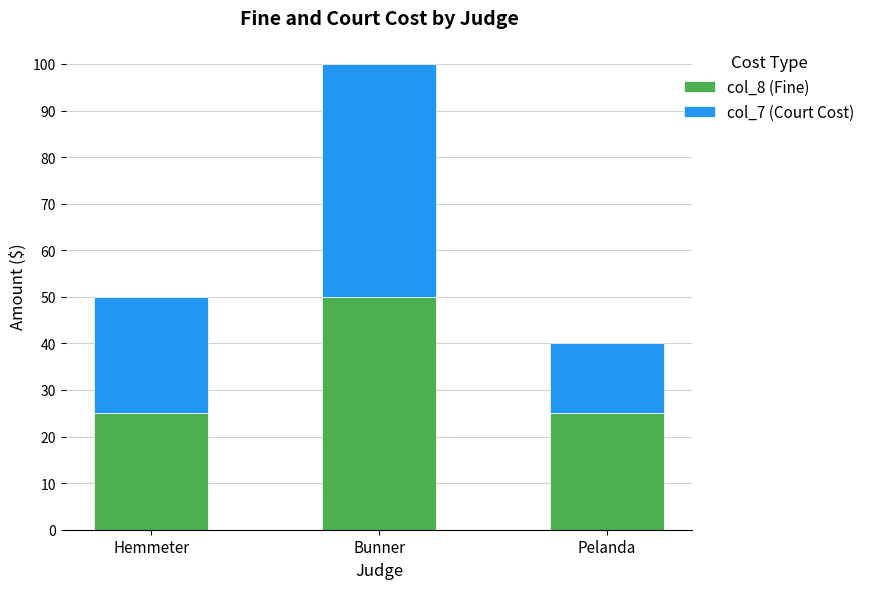

How many bars are there in total?

3